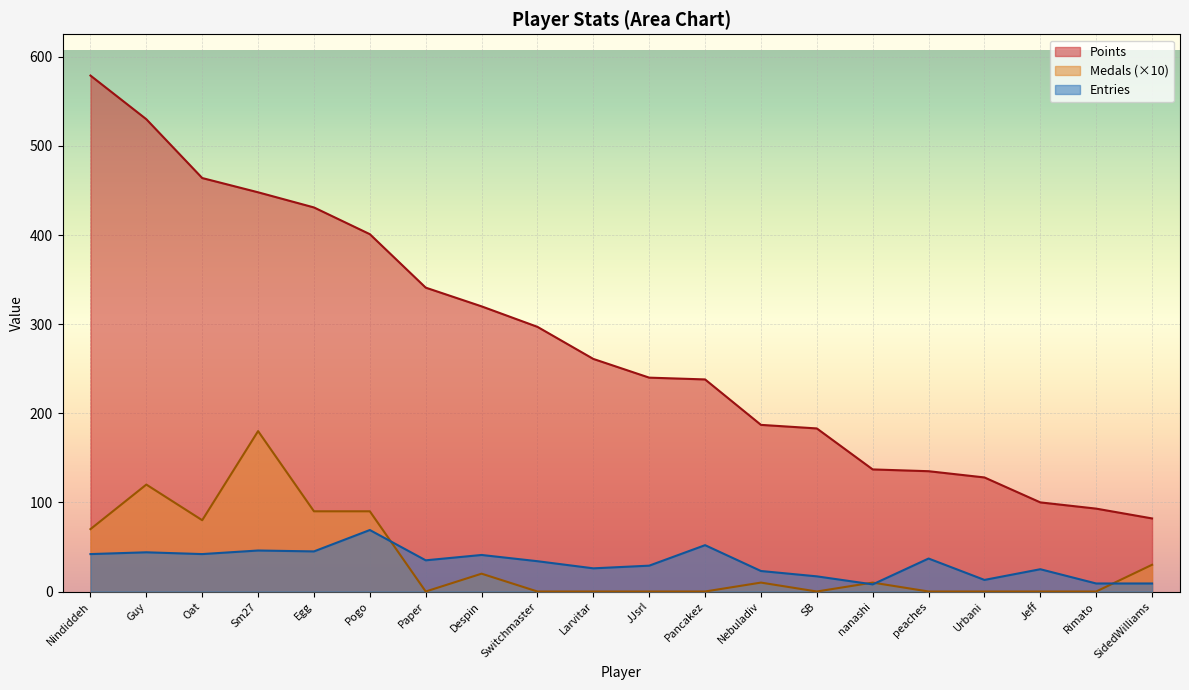

True or false: Medals has a value of 0 at Pancakez.

True